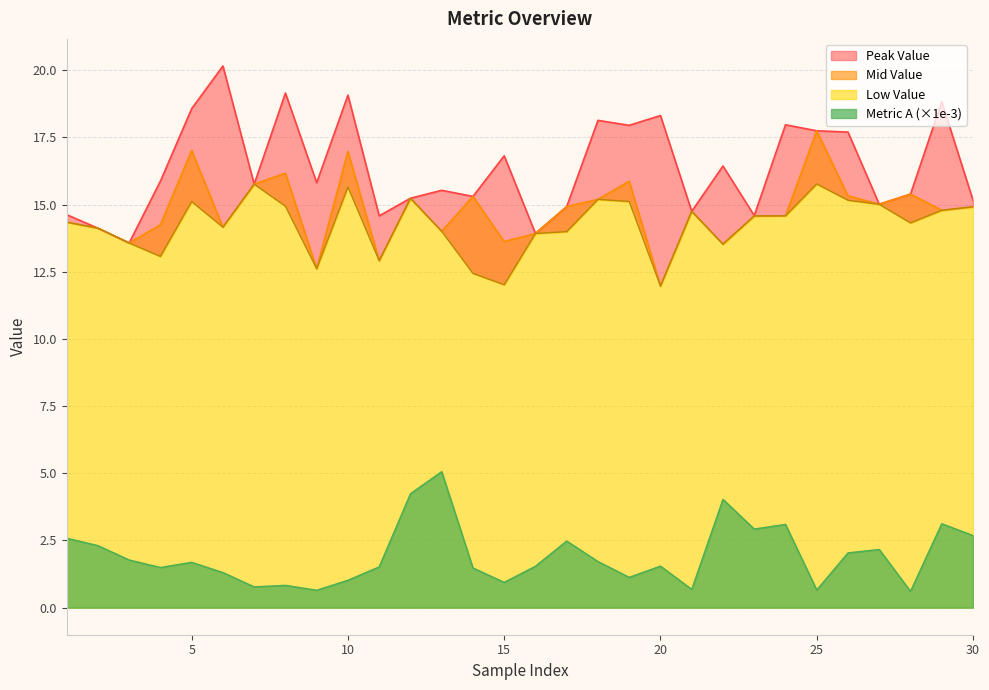

What is the lowest value of the Metric A (×1e-3) series?

0.6